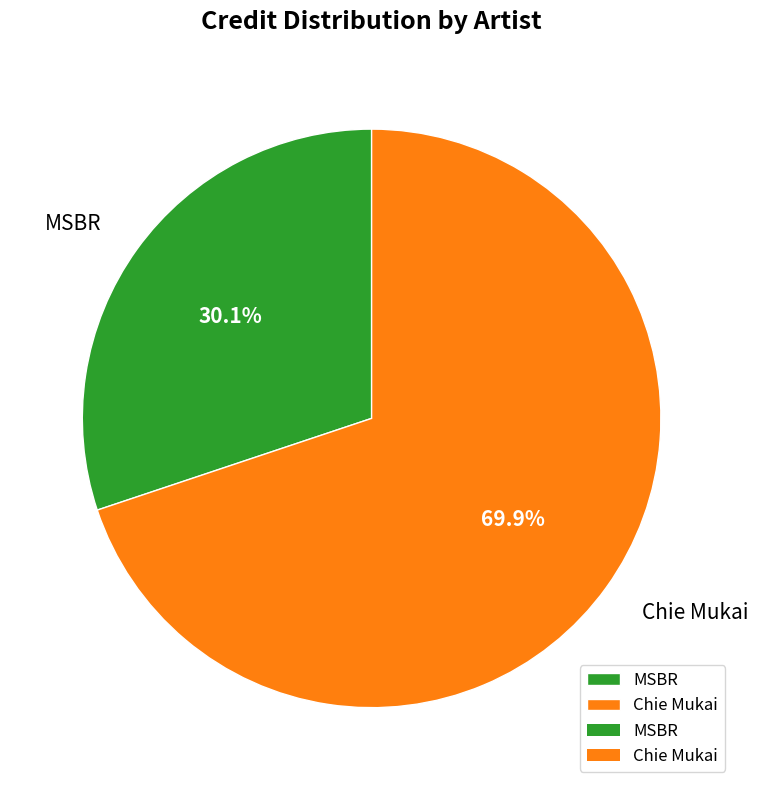

Between Chie Mukai and MSBR, which is larger?

Chie Mukai